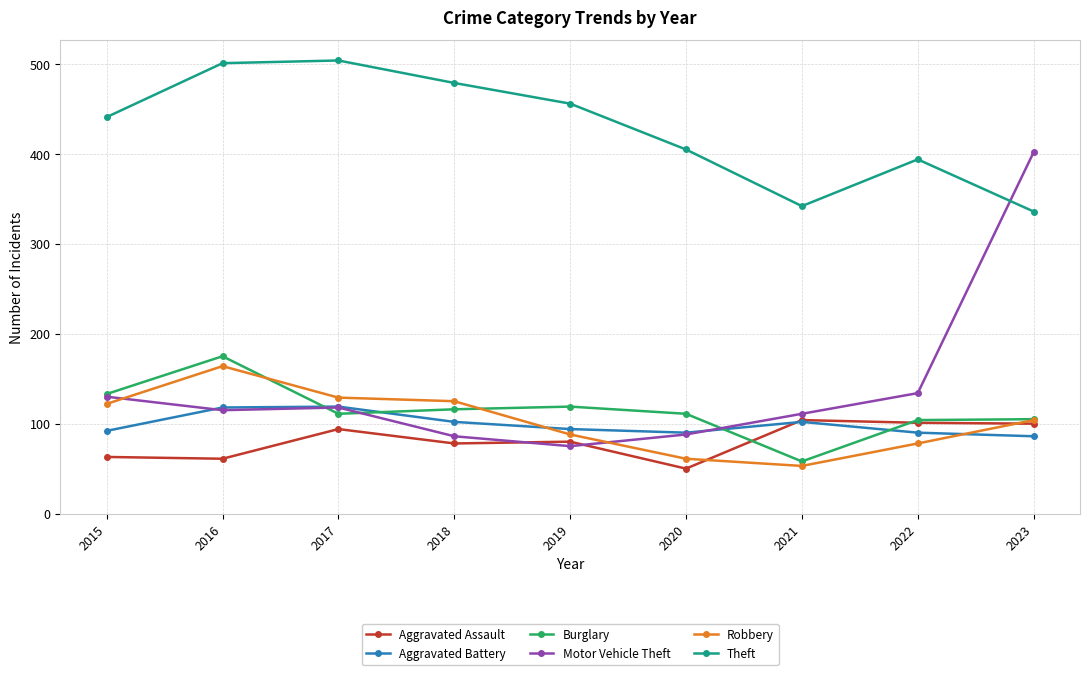

Is the value of Aggravated Assault at 2023 greater than the value of Theft at 2016?

No